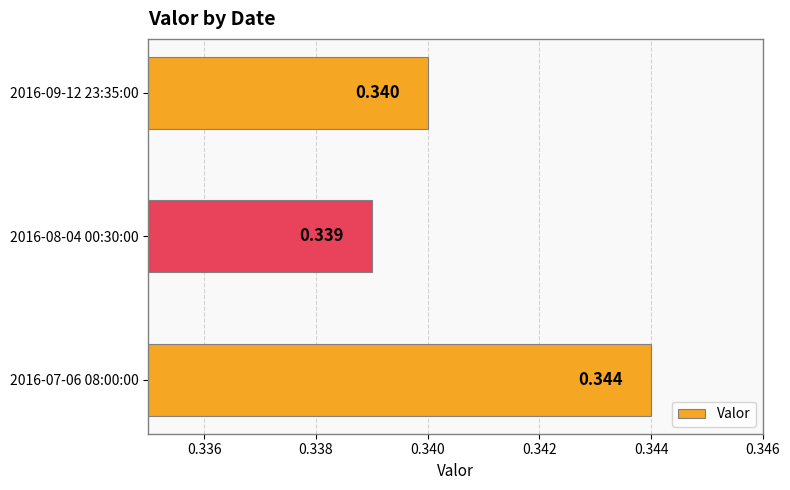

How many values are between 0 and 1?

3